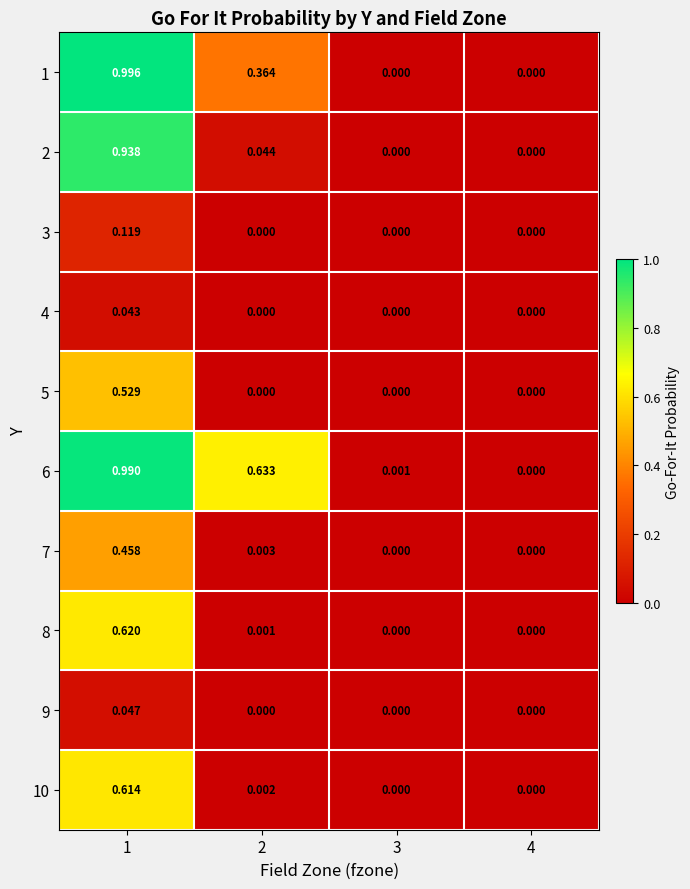

Which series changed the most between 3 and 4?

6